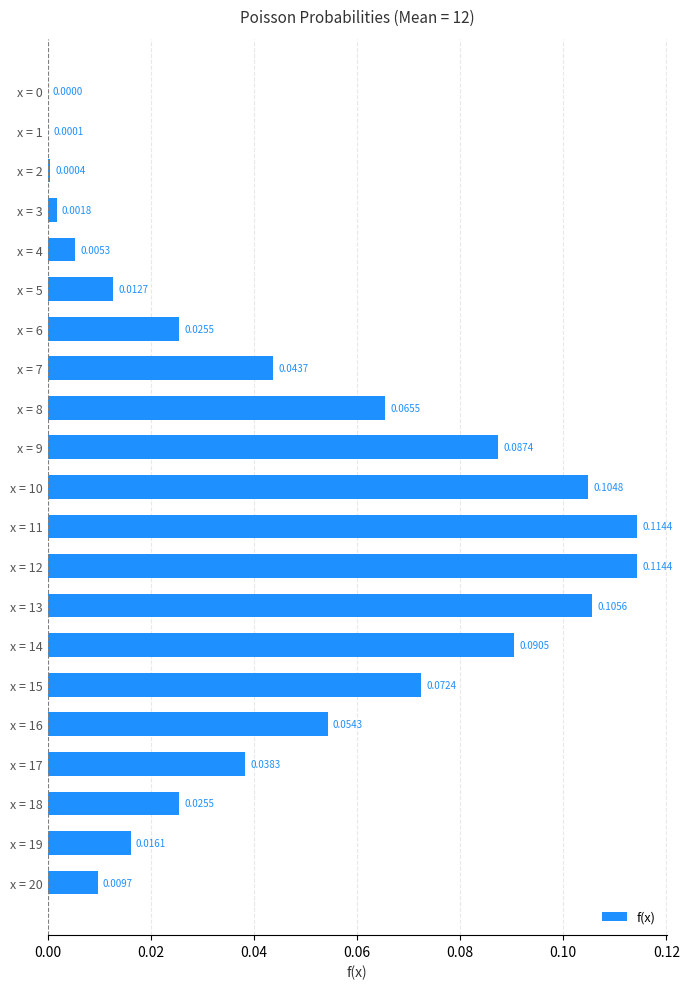

How many distinct data groups are displayed?

1